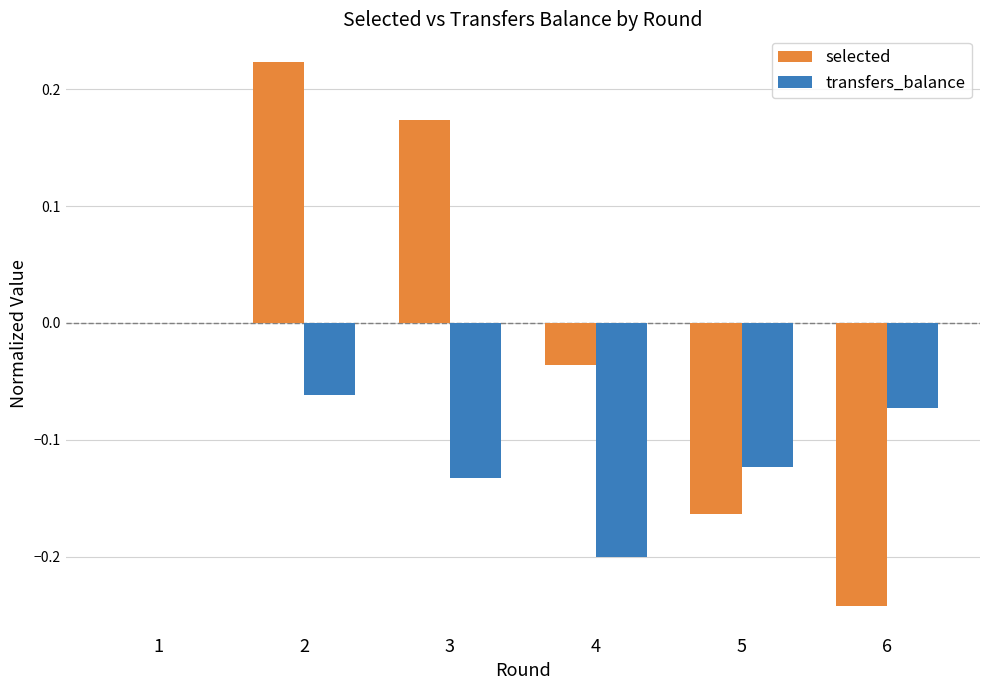

Is the value of transfers_balance at 2 greater than the value of selected at 2?

No